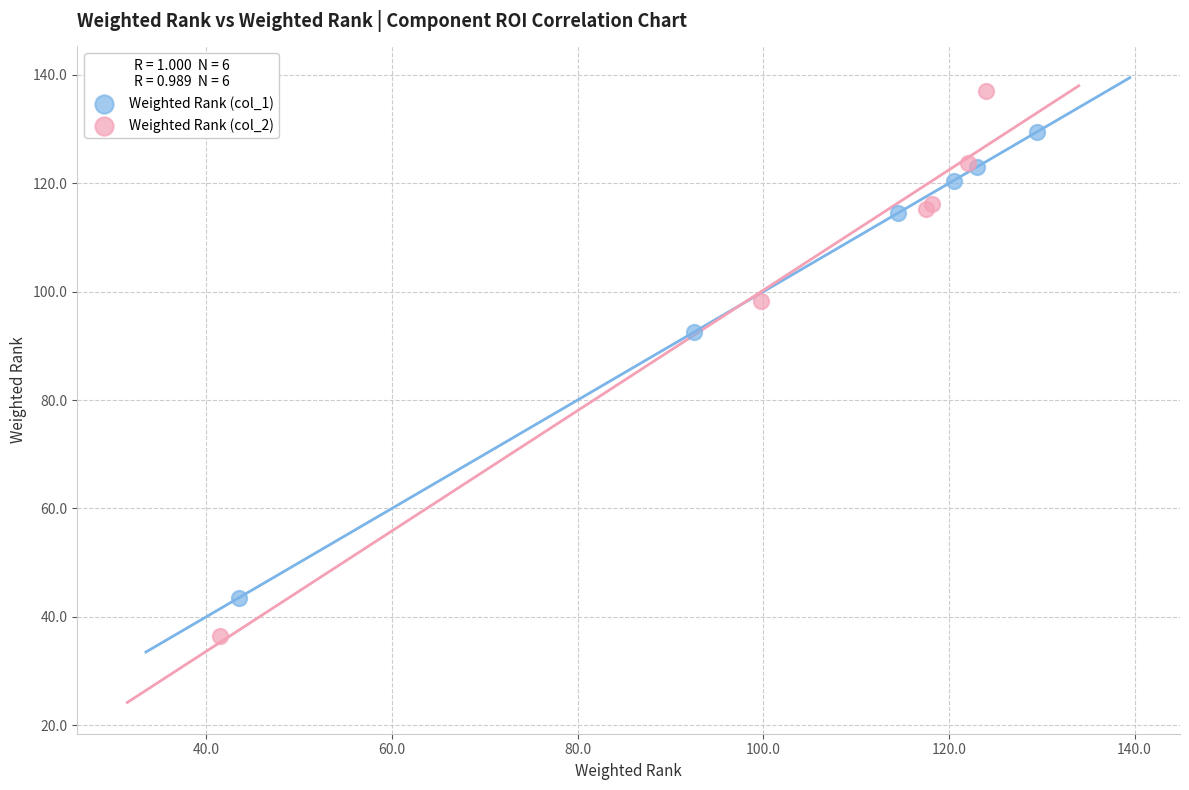

Which series has the widest spread of Y values?

Weighted Rank (col_2)